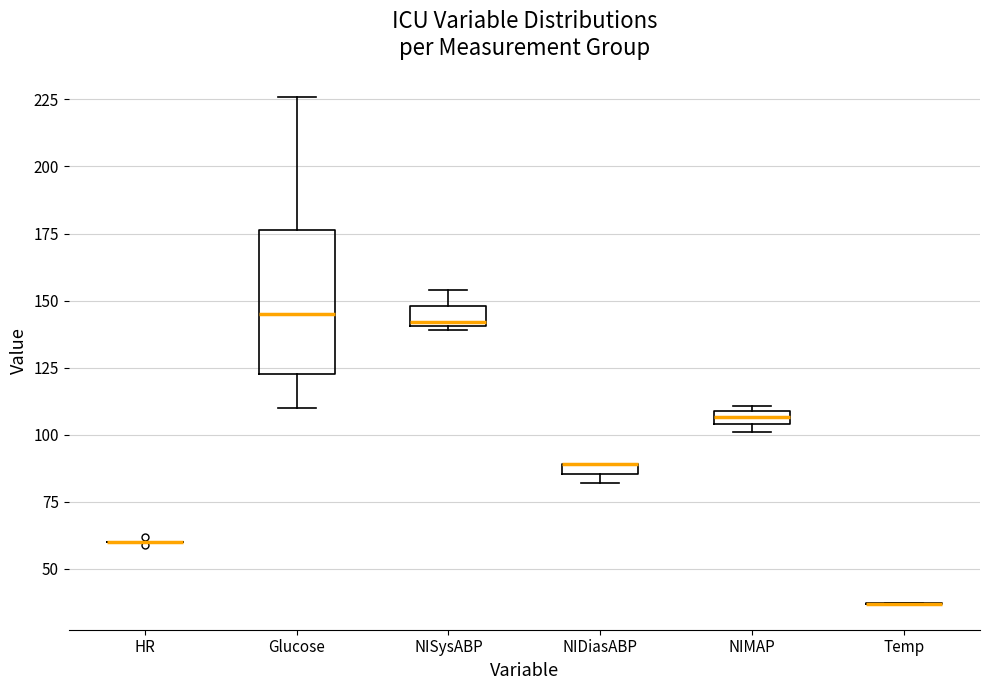

Where does the lower whisker of the box for Glucose end on the y-axis? The values are not printed on the chart, so give them approximately, as read against the axis.

110